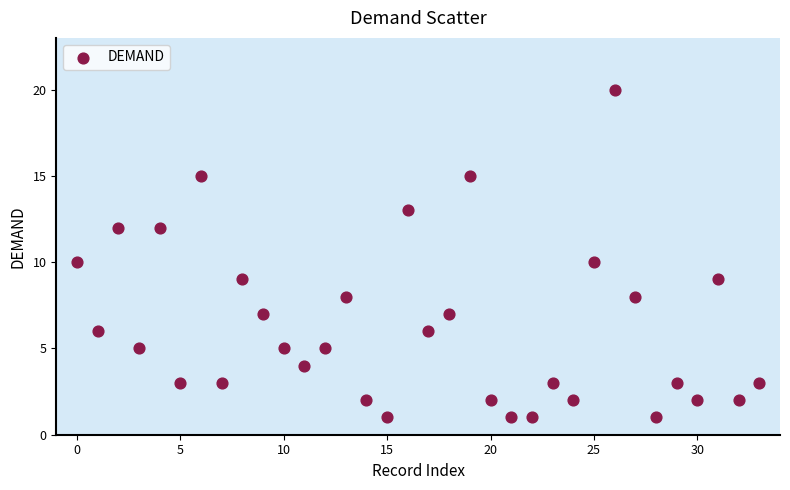

What is the range of Y values (max minus min)?

19